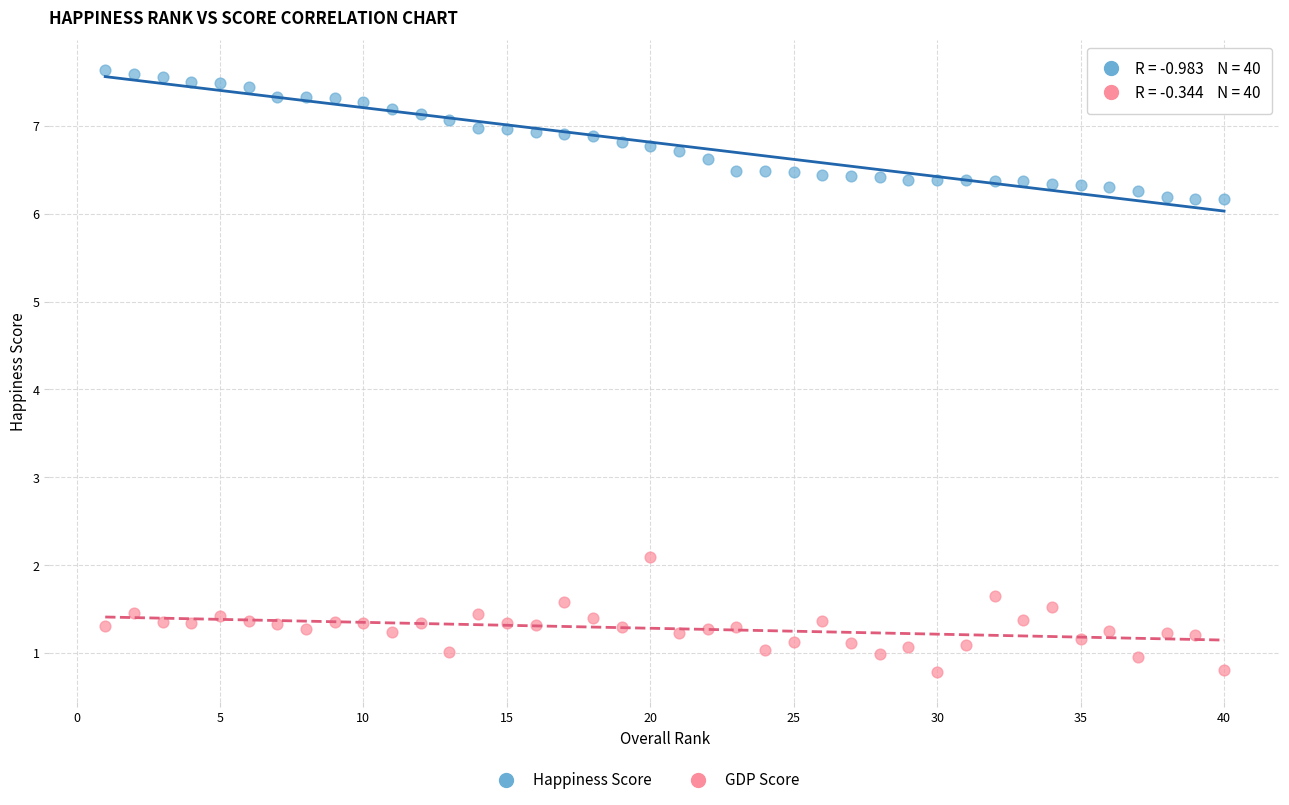

Which series has the widest spread of Y values?

Happiness Score